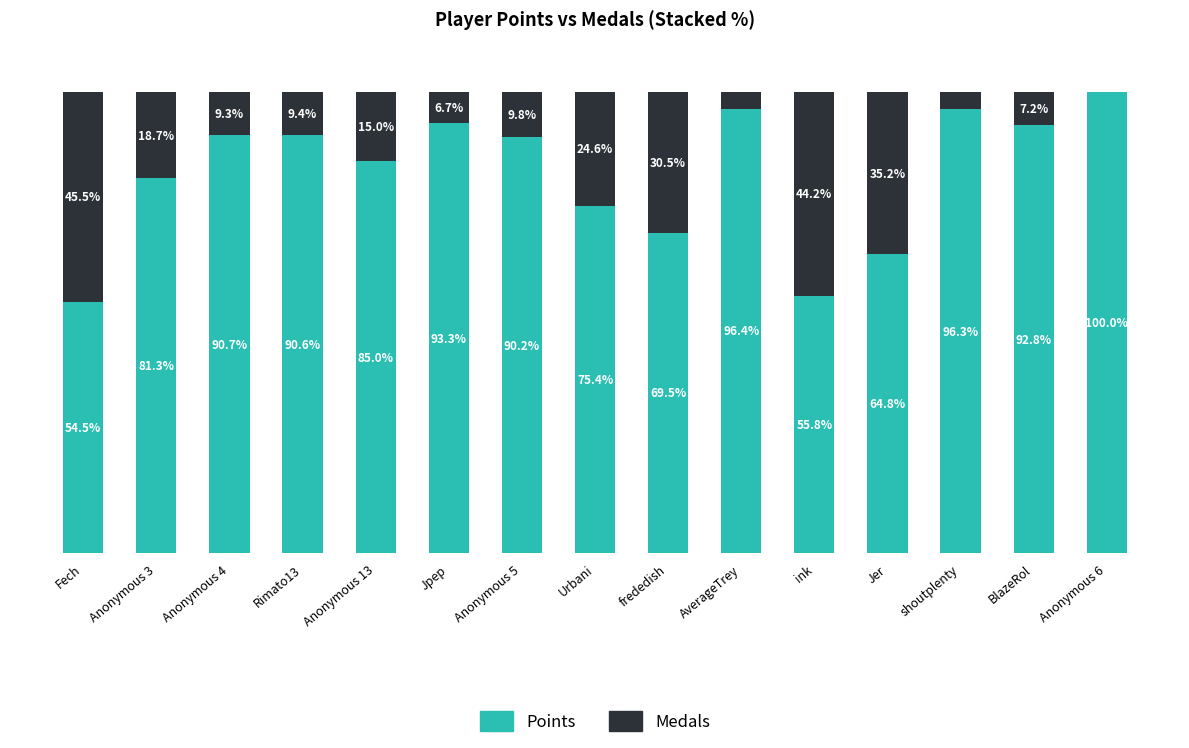

Where does the Points series first go above 90?

Anonymous 4